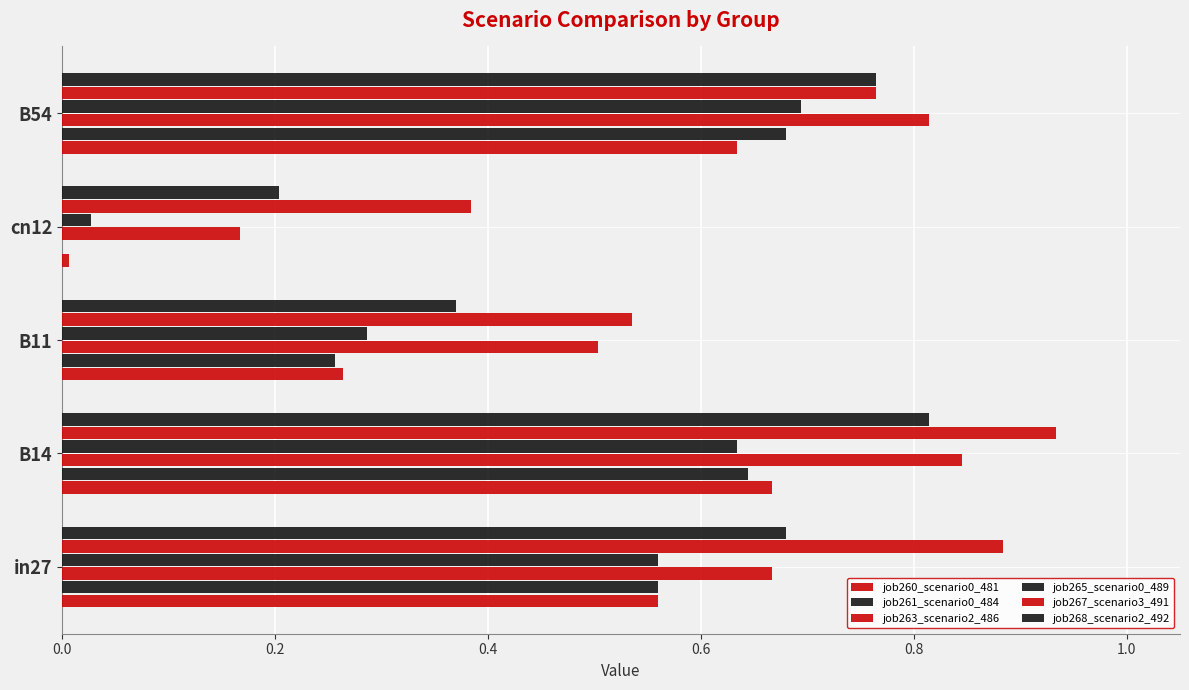

Count the number of data series in this chart.

6